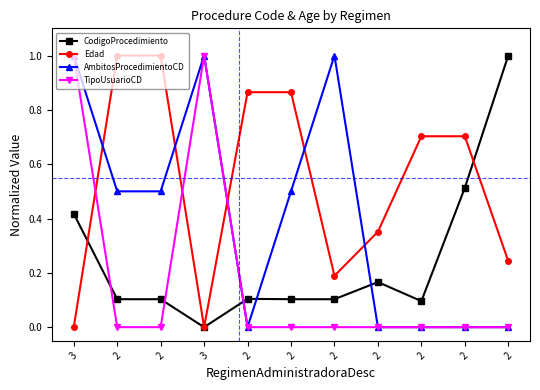

Does the chart have visible grid lines?

No